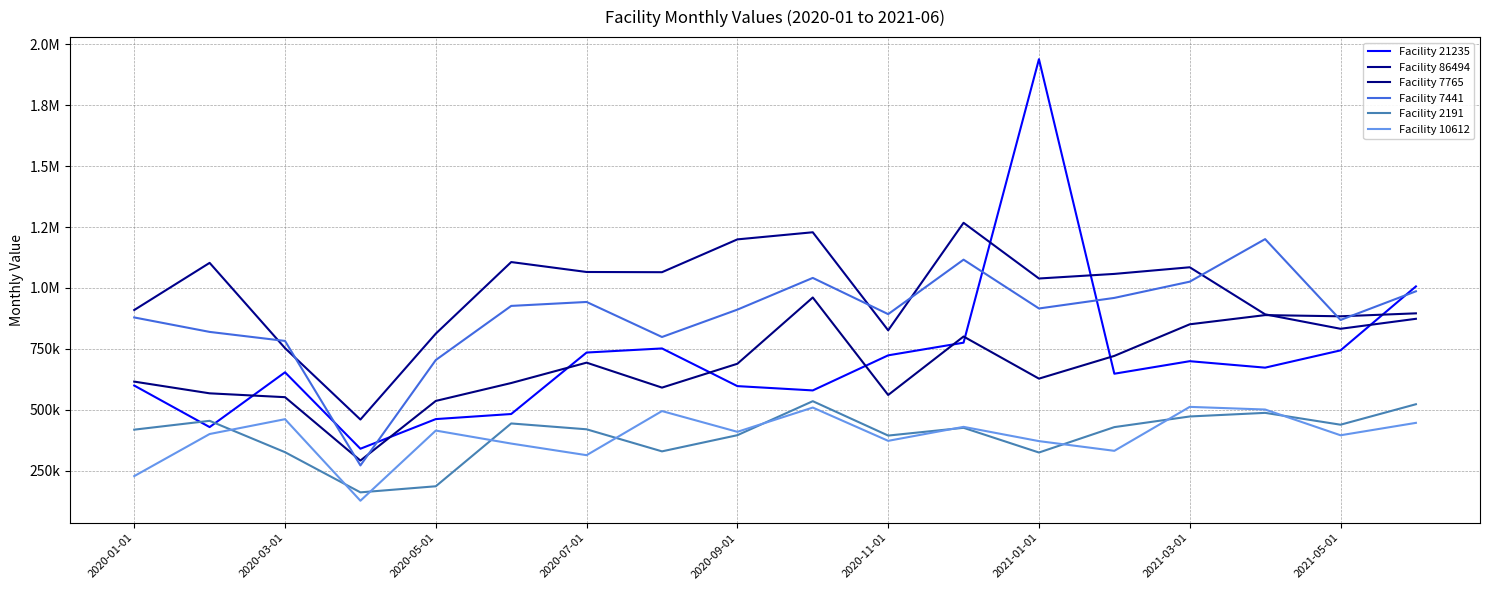

True or false: Facility 86494 and Facility 10612 cross at least once.

False